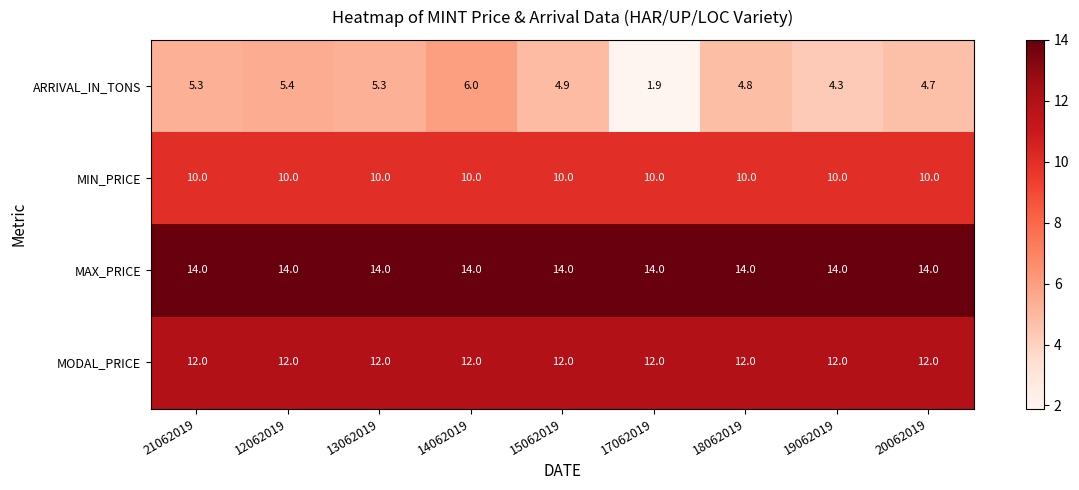

Read the MODAL_PRICE value at 19062019.

12.0